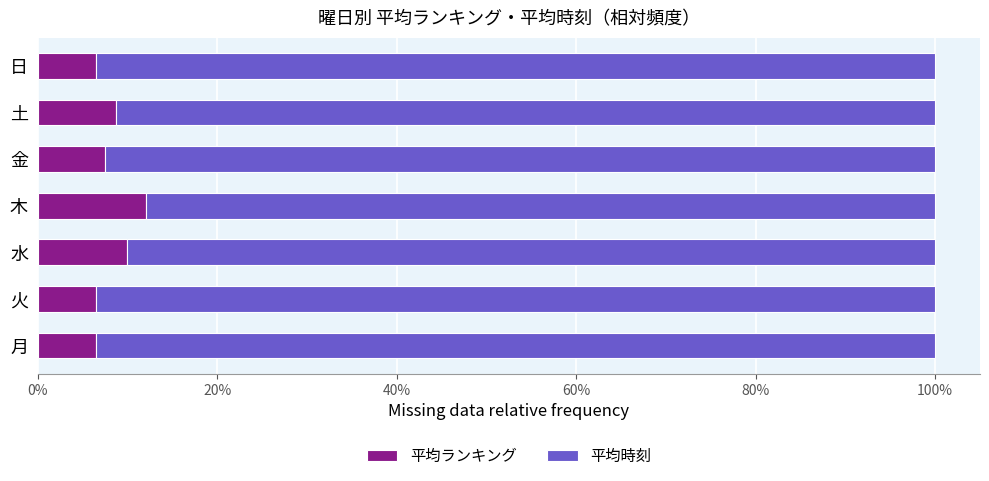

The value of 平均ランキング at 土 is 8.7. True or false?

True